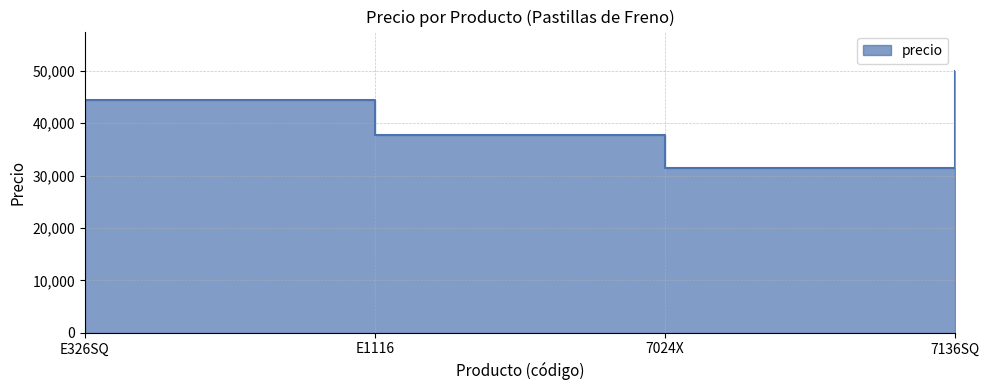

True or false: the data has more than 0 interior local peaks.

False